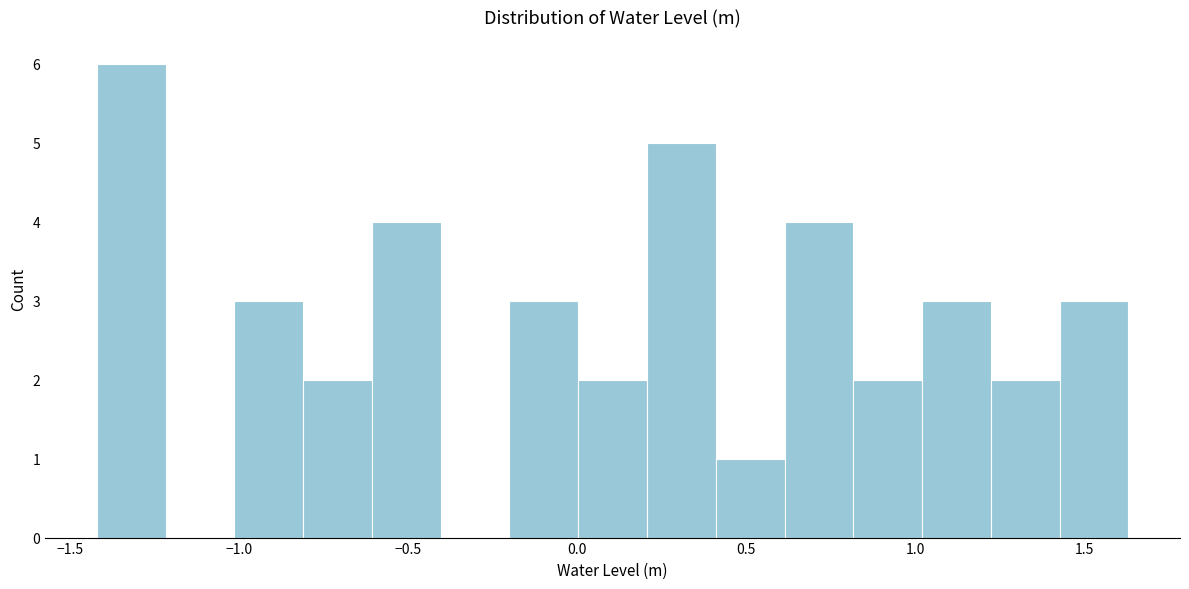

How tall is the bar that spans 0.20 to 0.40 on the x-axis? Neither the bar edges nor the heights are printed on the chart, so give them approximately, as read against the axes.

5